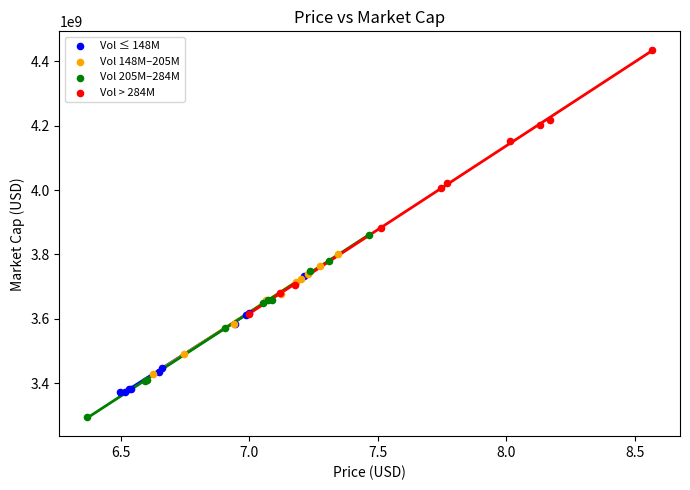

Which series contains the lowest Y value?

Vol 205M–284M